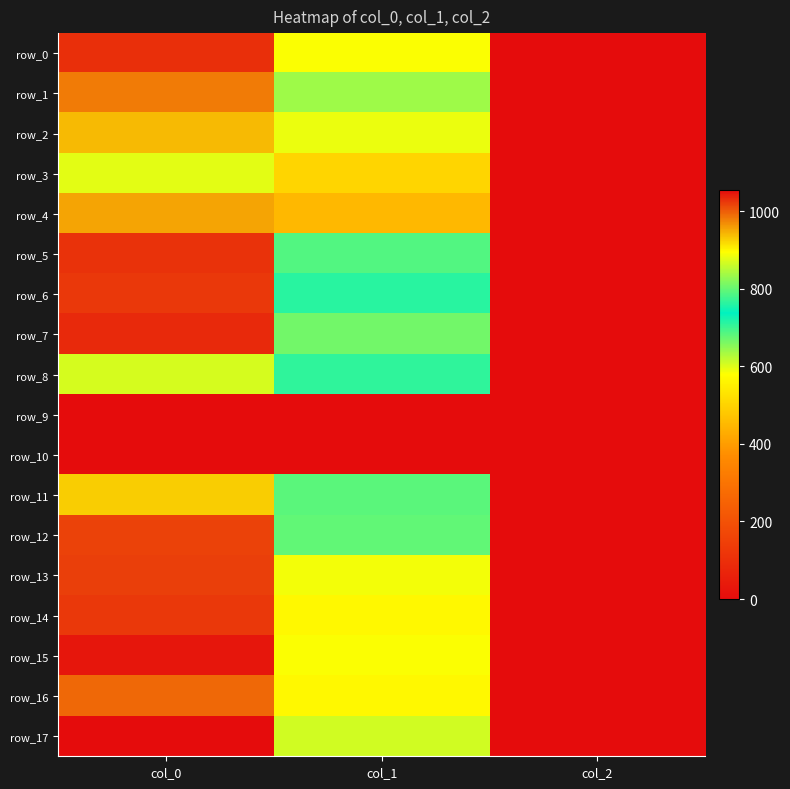

What is the difference between the maximum and minimum values in the row_13 series?

1018.0